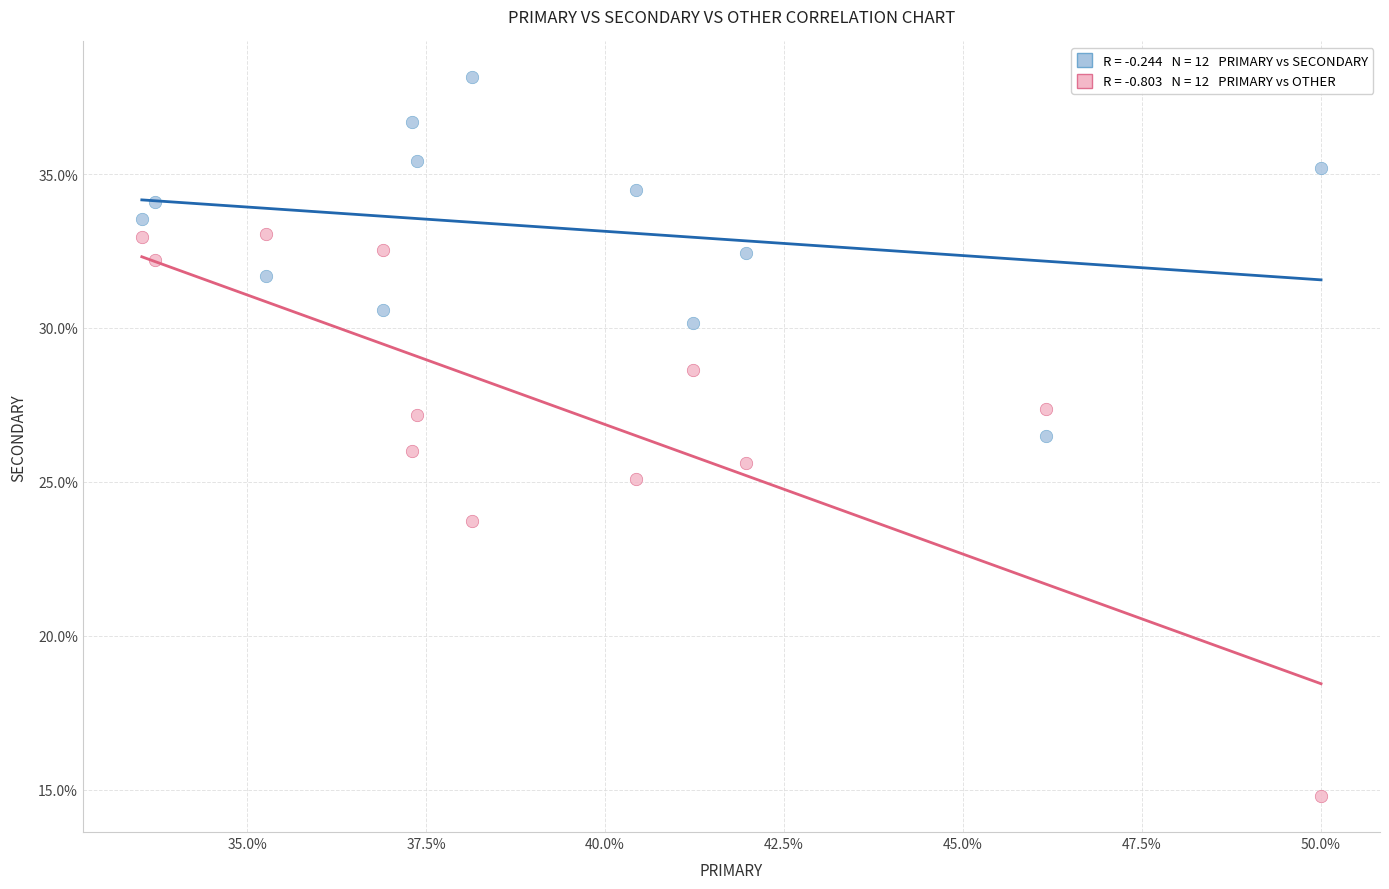

Across all data points, what is the range of X values (max minus min)?

16.5